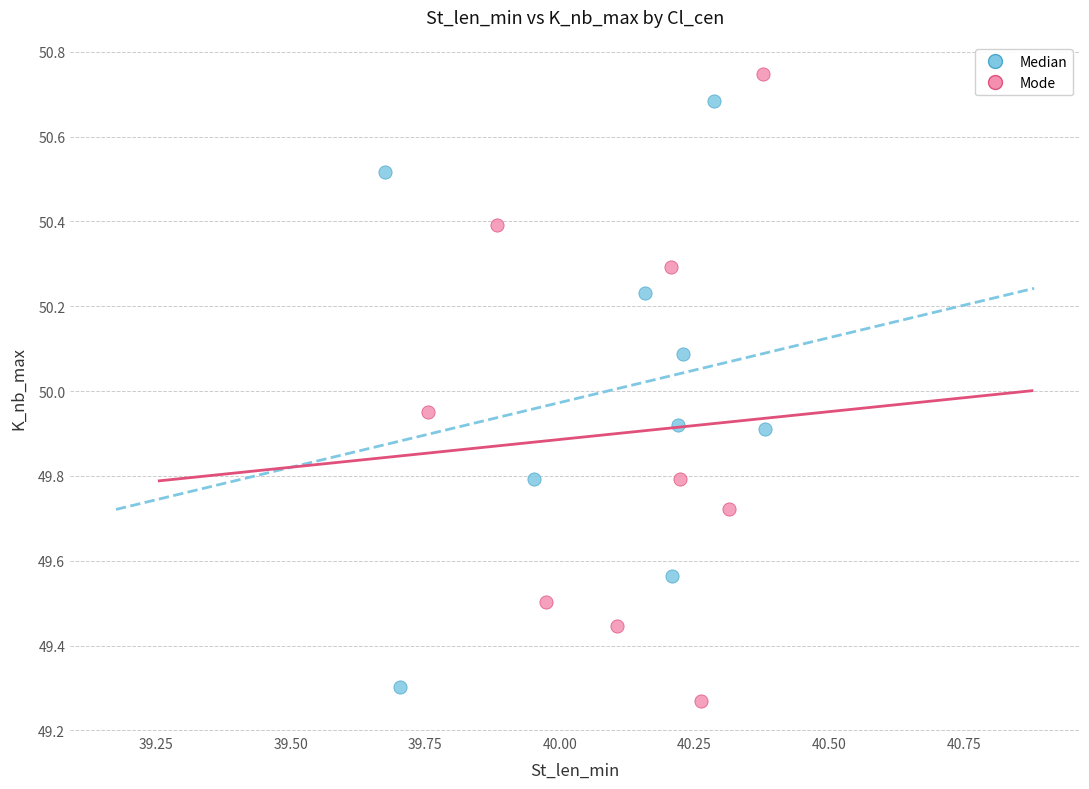

Which series reaches the maximum Y coordinate?

Mode